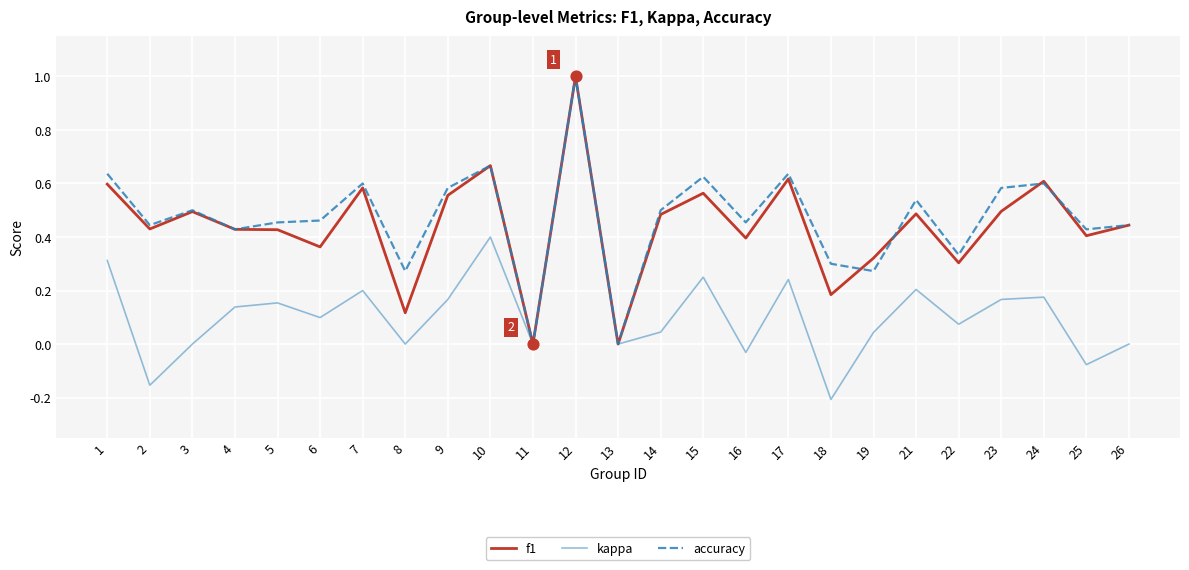

Which series has the largest total across all categories?

accuracy